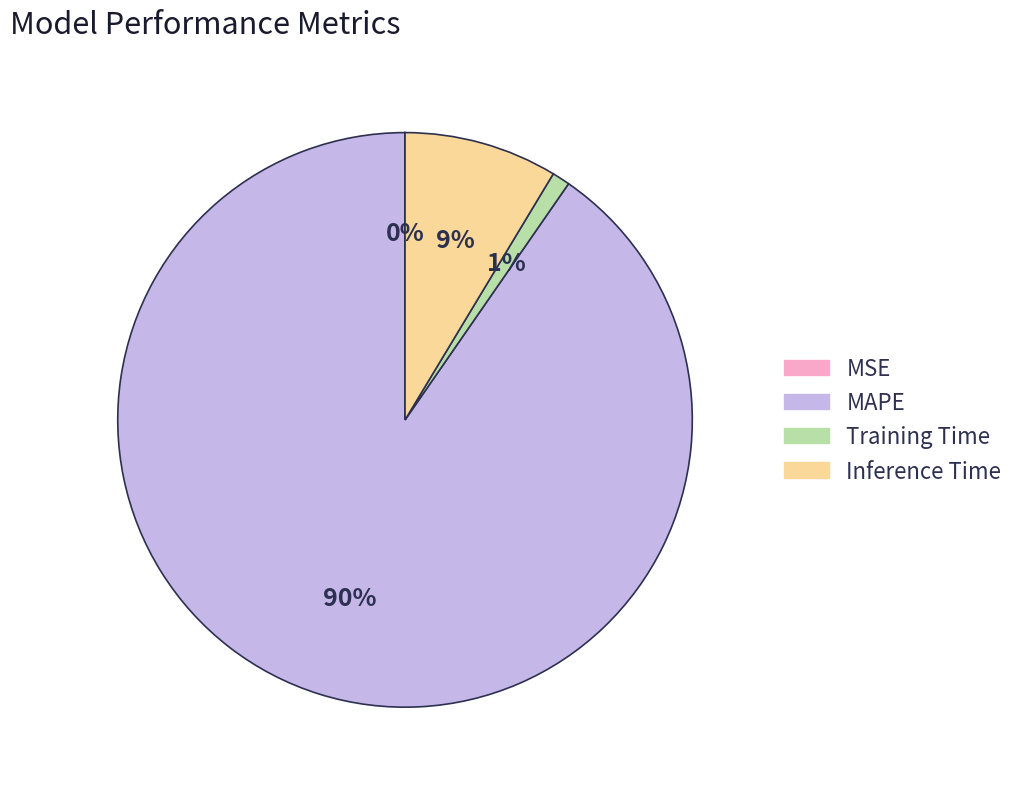

Combined, do Training Time and MAPE account for over 50%?

Yes